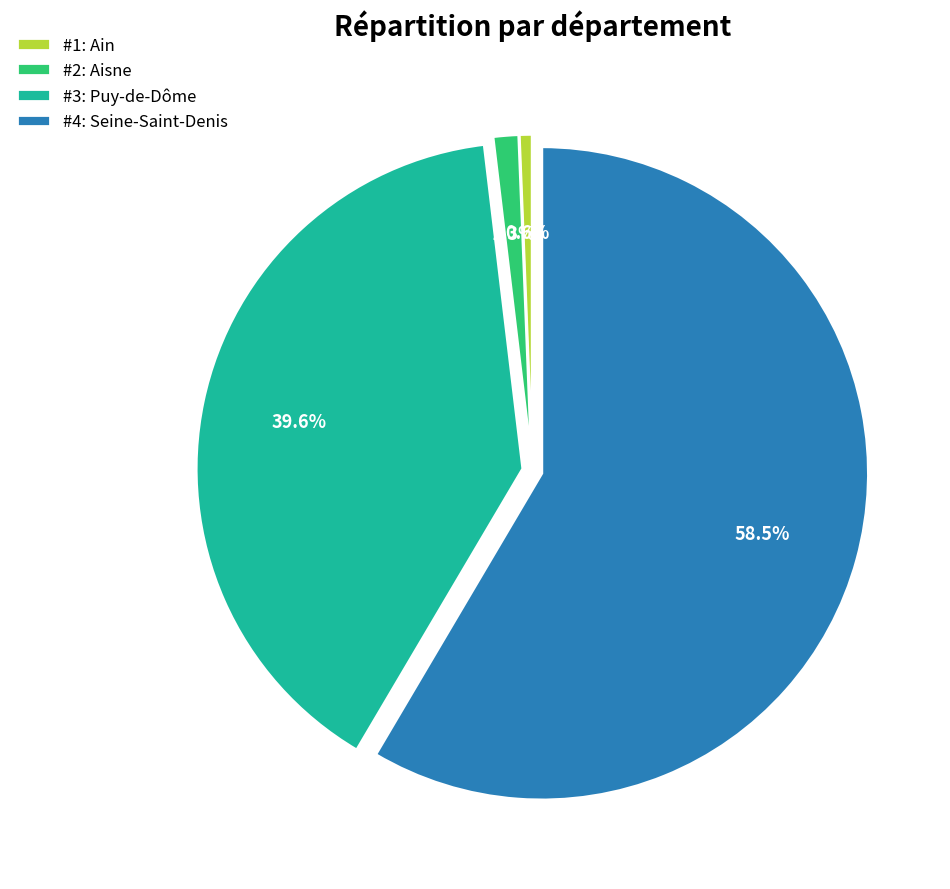

Which slice represents more than half of the pie?

#4: Seine-Saint-Denis